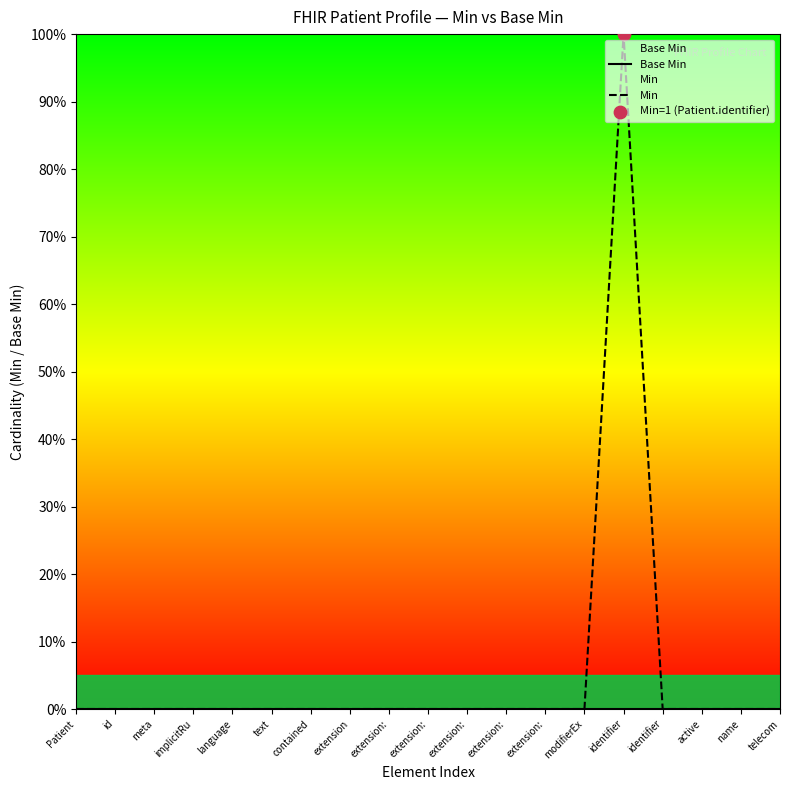

Which series has the largest total across all categories?

Min